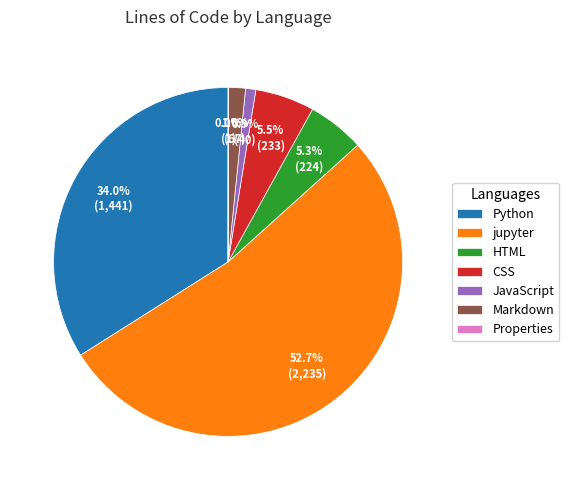

Between jupyter and CSS, which is larger?

jupyter